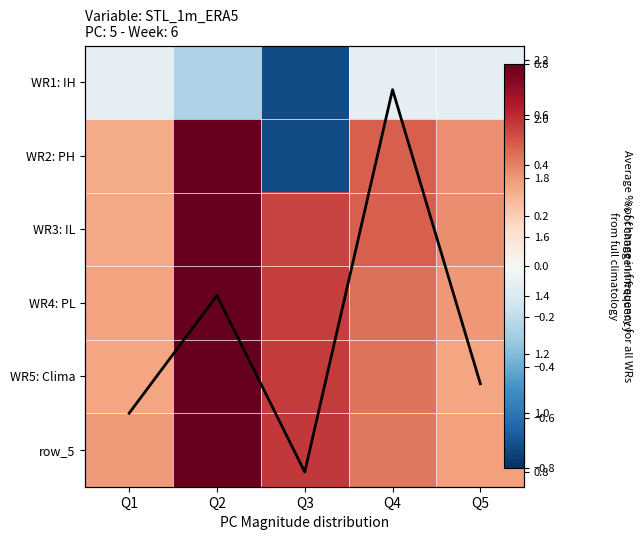

Between Q4 and Q1, which is larger?

Q4